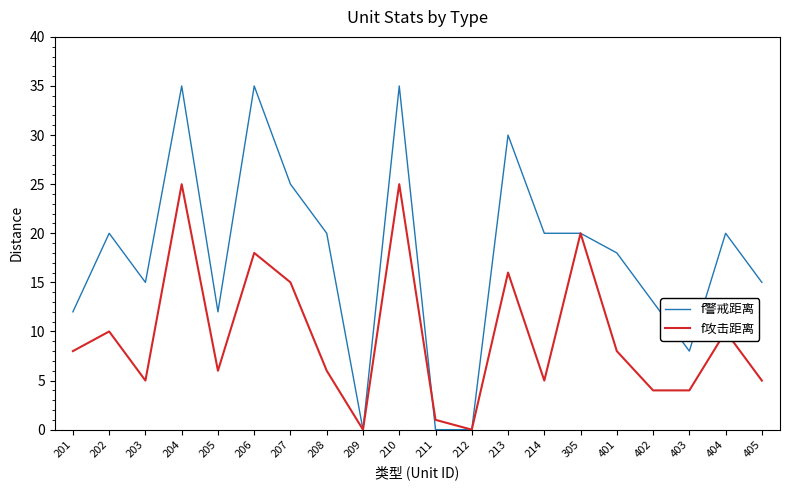

At how many categories does at least one series exceed 22?

5